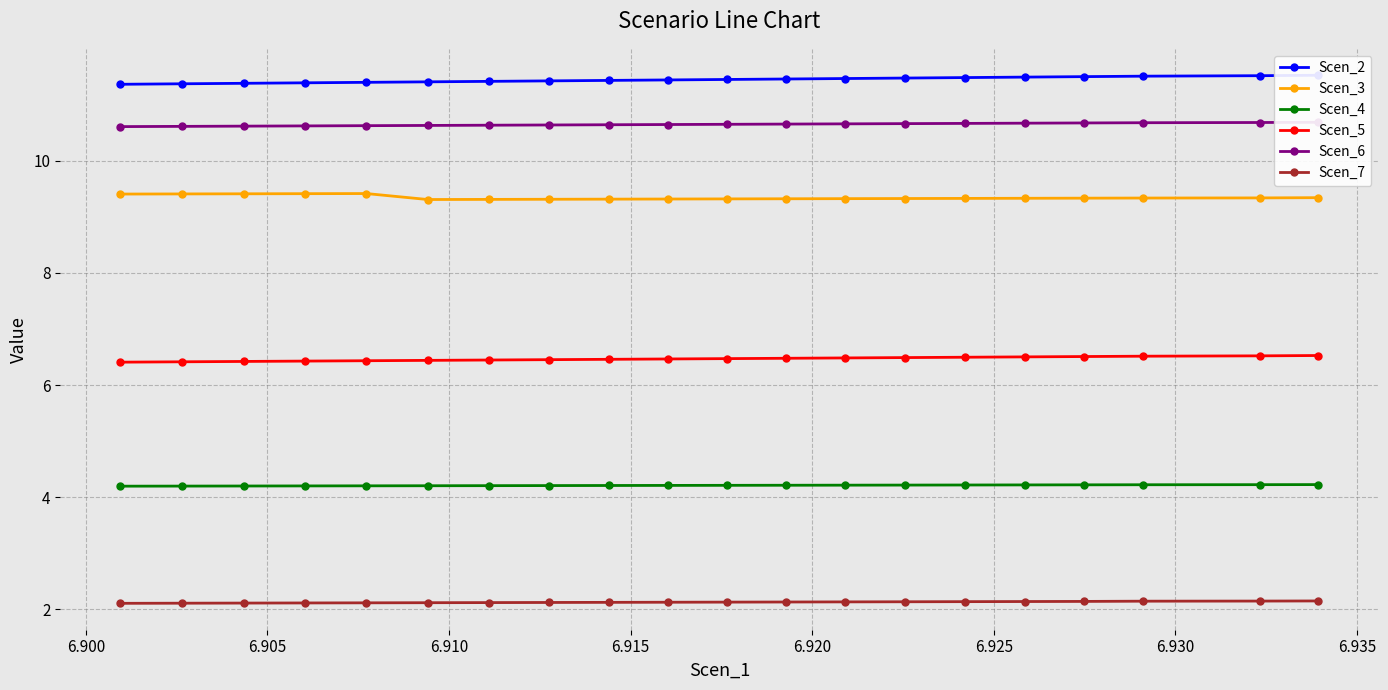

True or false: Scen_3 has more than 0 points higher than both neighbors.

True